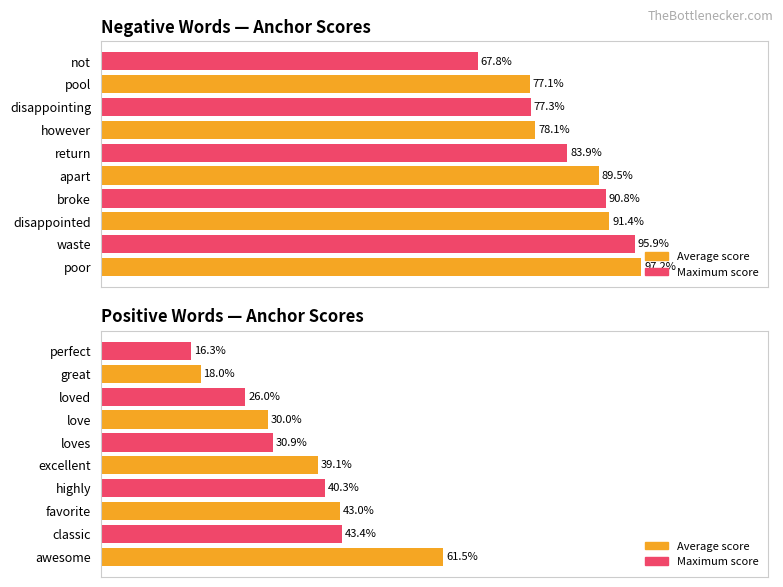

List the labels in order of negative anchor score value, smallest first.

not, pool, disappointing, however, return, apart, broke, disappointed, waste, poor